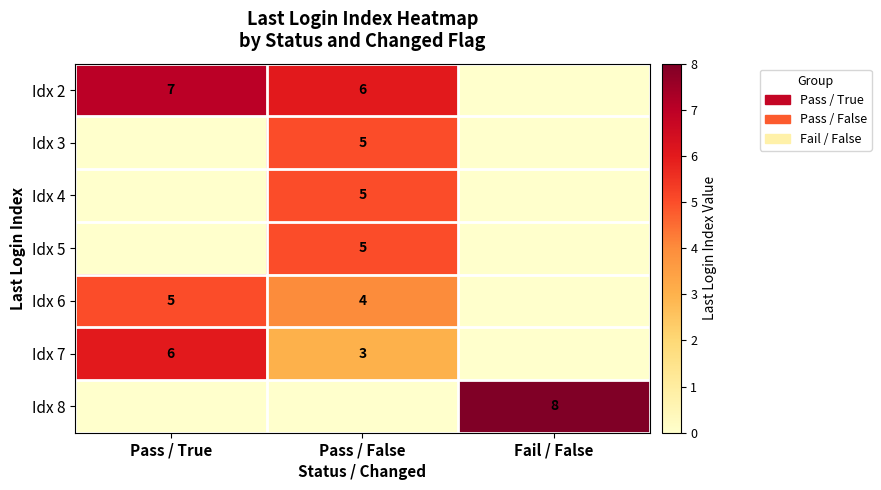

What is the spread (max minus min) of values at Pass / False?

6